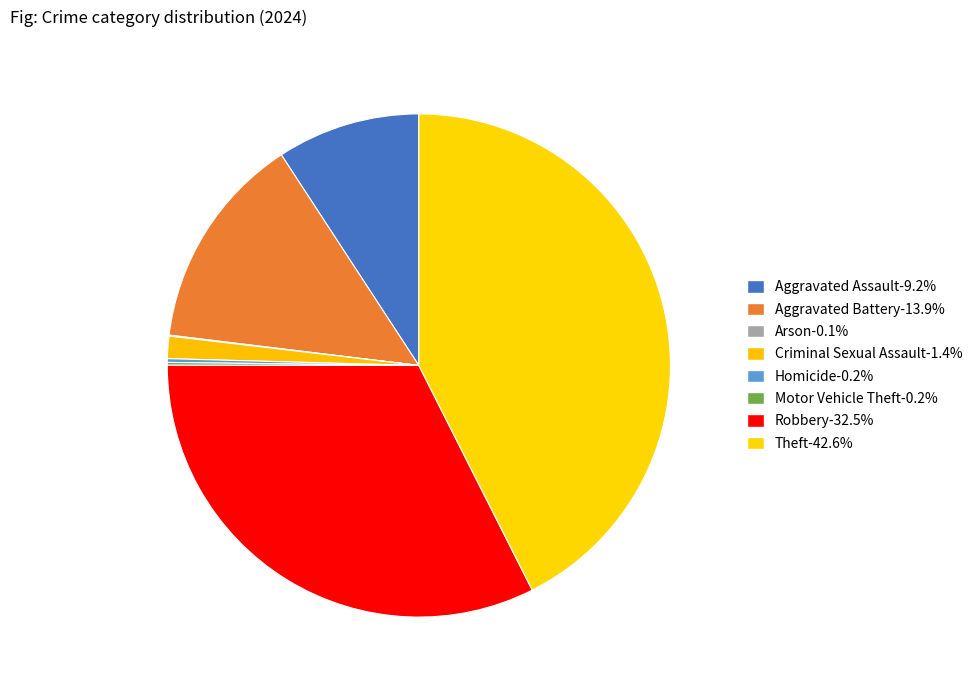

Is Aggravated Assault the majority of the pie?

No